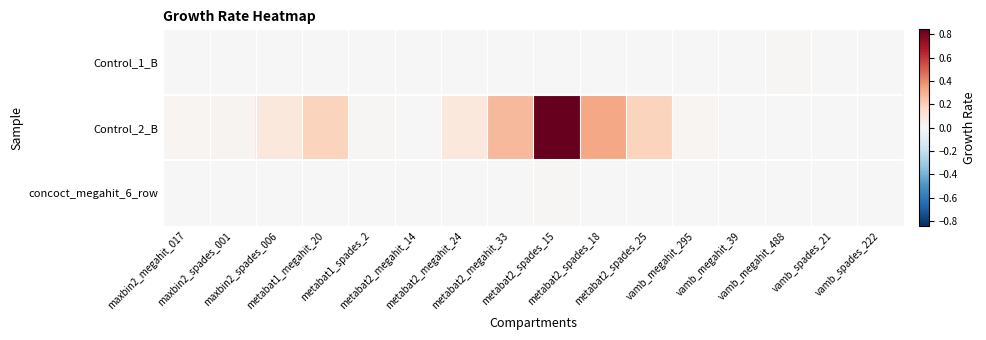

Reading left to right, extract all data points from this chart.

Control_1_B: maxbin2_megahit_017=0.0	maxbin2_spades_001=0.0	maxbin2_spades_006=0.0	metabat1_megahit_20=0.0	metabat1_spades_2=0.0	metabat2_megahit_14=0.0	metabat2_megahit_24=0.0	metabat2_megahit_33=0.0	metabat2_spades_15=0.0	metabat2_spades_18=0.0	metabat2_spades_25=0.0	vamb_megahit_295=0.0	vamb_megahit_39=0.0	vamb_megahit_488=0.0	vamb_spades_21=0.0	vamb_spades_222=0.0
Control_2_B: maxbin2_megahit_017=0.0	maxbin2_spades_001=0.0	maxbin2_spades_006=0.1	metabat1_megahit_20=0.2	metabat1_spades_2=0.0	metabat2_megahit_14=0.0	metabat2_megahit_24=0.1	metabat2_megahit_33=0.3	metabat2_spades_15=0.8	metabat2_spades_18=0.3	metabat2_spades_25=0.2	vamb_megahit_295=0.0	vamb_megahit_39=0.0	vamb_megahit_488=0.0	vamb_spades_21=0.0	vamb_spades_222=0.0
concoct_megahit_6_row: maxbin2_megahit_017=0.0	maxbin2_spades_001=0.0	maxbin2_spades_006=0.0	metabat1_megahit_20=0.0	metabat1_spades_2=0.0	metabat2_megahit_14=0.0	metabat2_megahit_24=0.0	metabat2_megahit_33=0.0	metabat2_spades_15=0.0	metabat2_spades_18=0.0	metabat2_spades_25=0.0	vamb_megahit_295=0.0	vamb_megahit_39=0.0	vamb_megahit_488=0.0	vamb_spades_21=0.0	vamb_spades_222=0.0